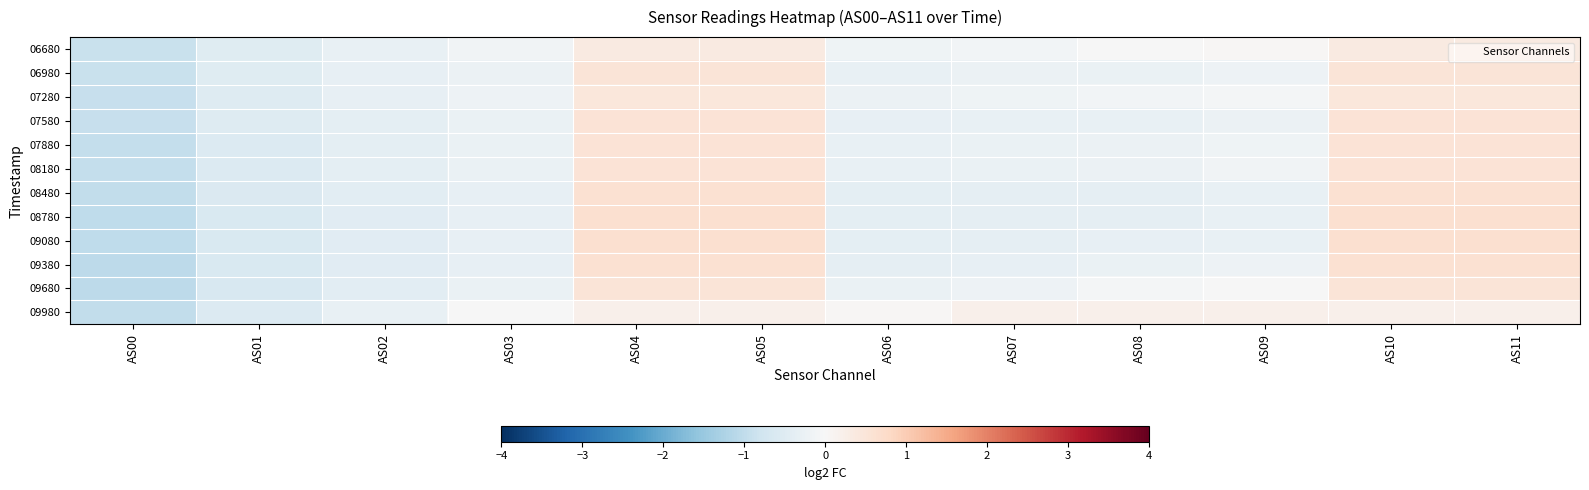

At how many categories does at least one series exceed 0?

8